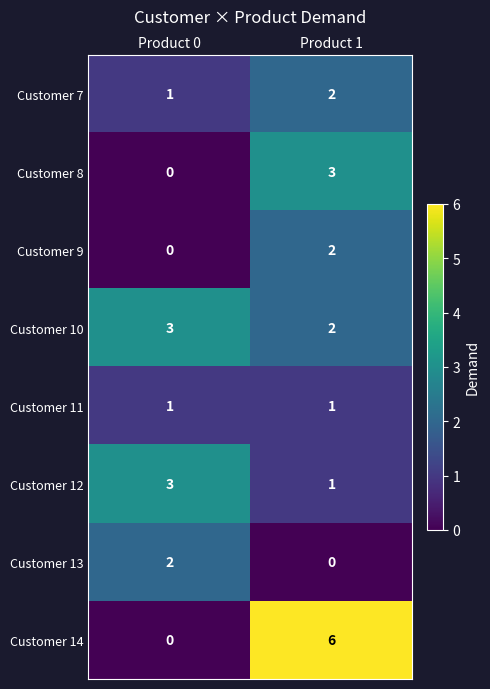

Count the number of data series in this chart.

8